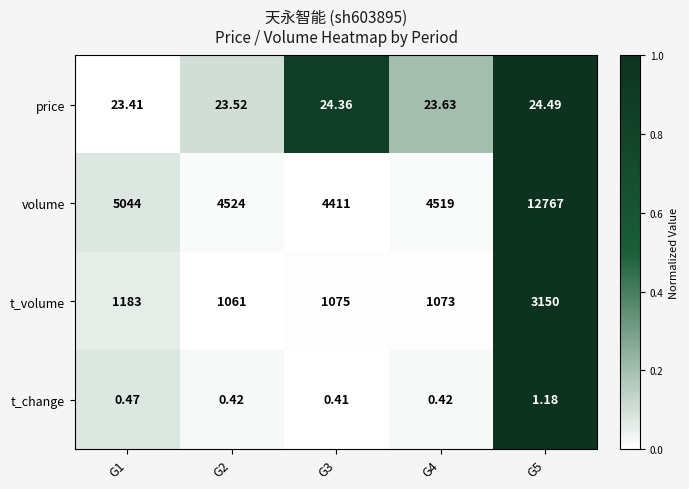

At G1, list the series in order from largest to smallest.

volume, t_volume, price, t_change